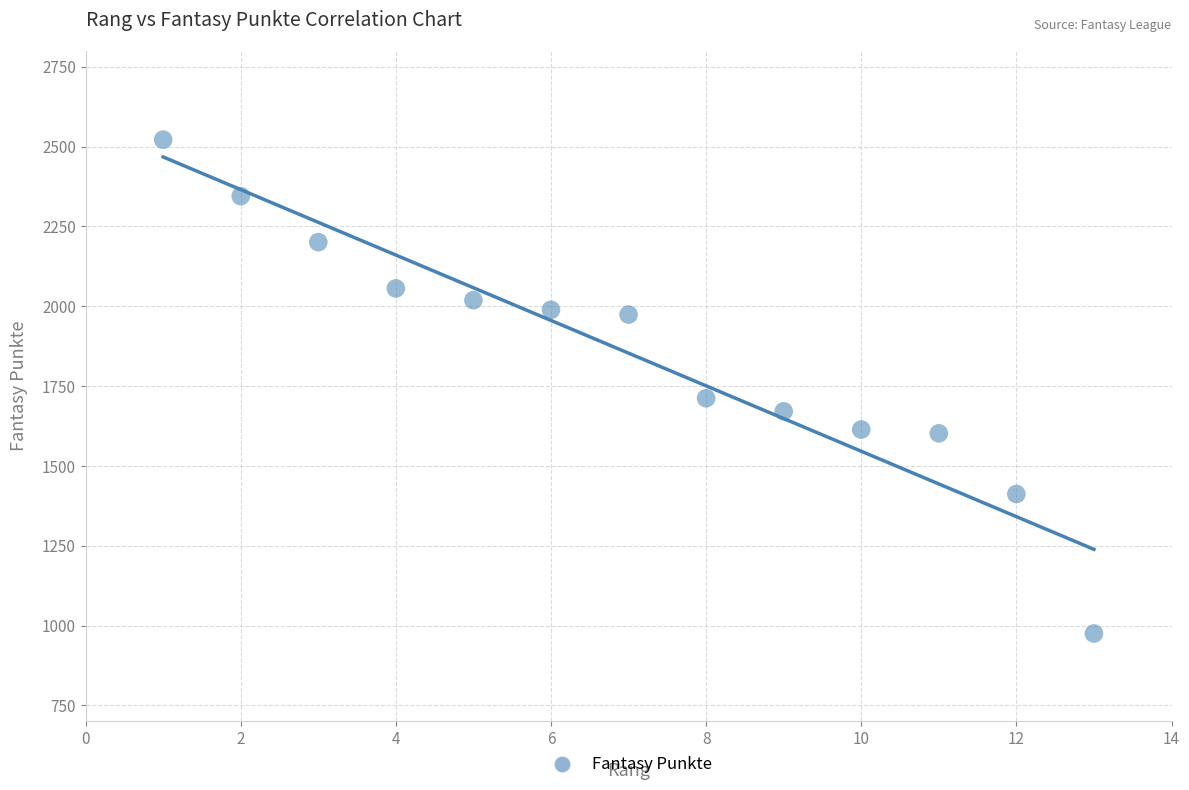

What Y value in the scatter plot is closest to 1748?

1712